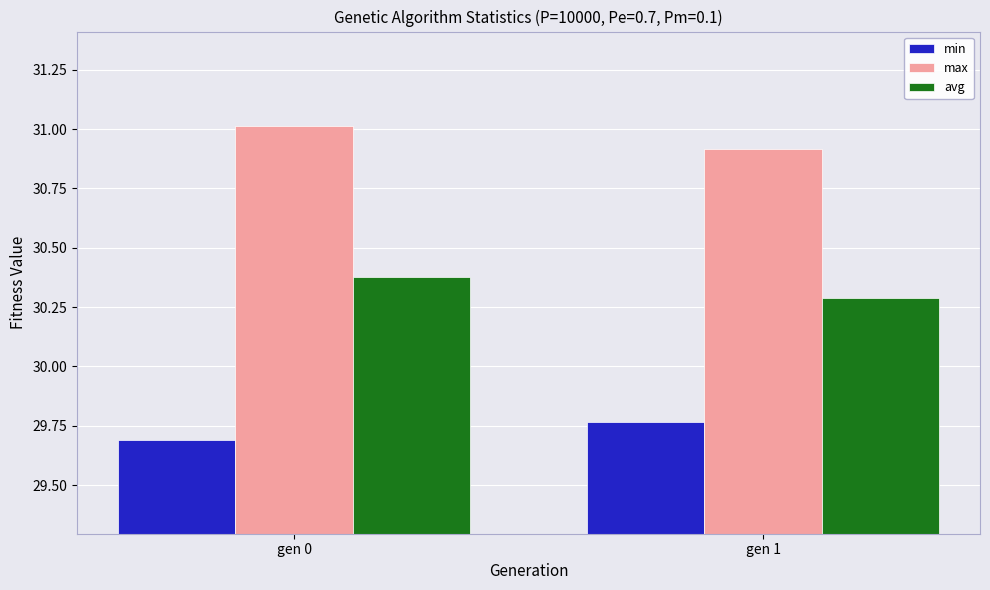

Is the value of avg at gen 1 greater than the value of min at gen 1?

Yes